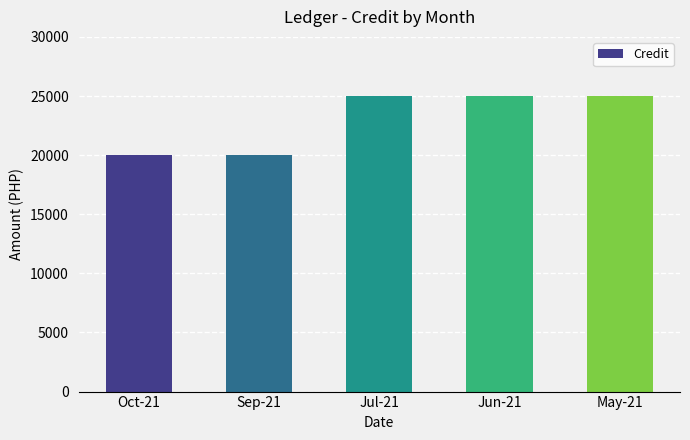

Between Jul-21 and Sep-21, which is larger?

Jul-21